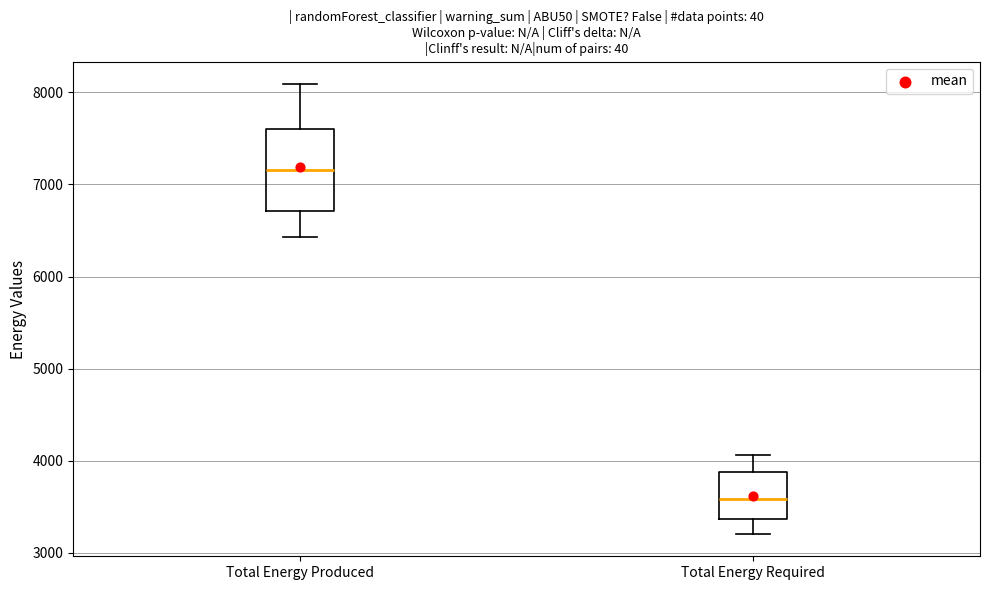

Which box has the lowest median line?

Total Energy Required